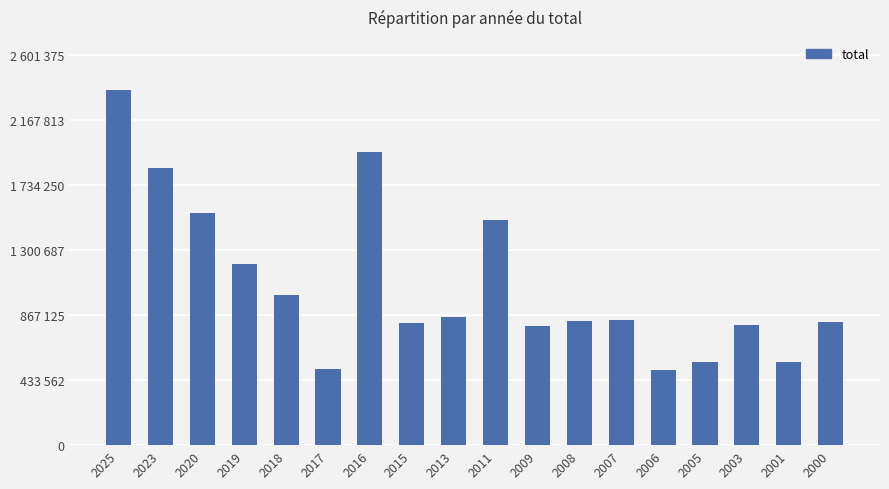

Are the bars horizontal?

No